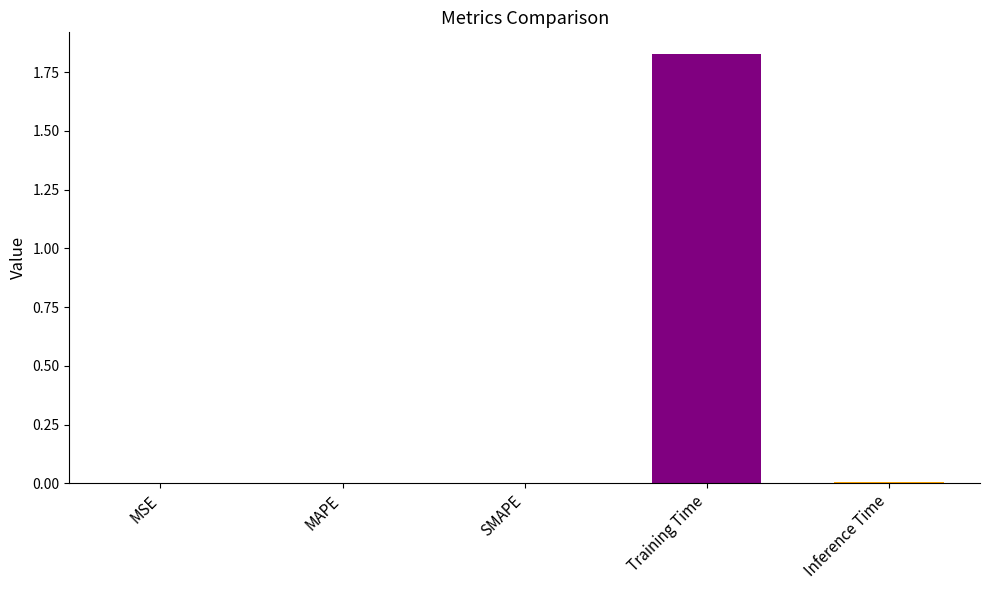

True or false: the data shows 0.0 at SMAPE.

True